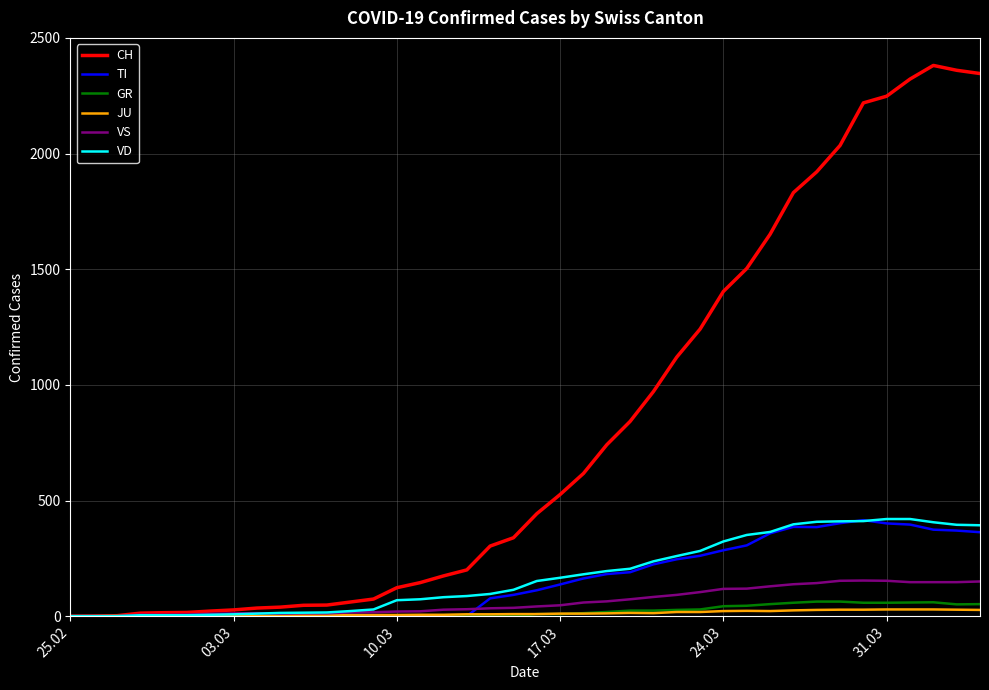

What is the average value of the GR series?

21